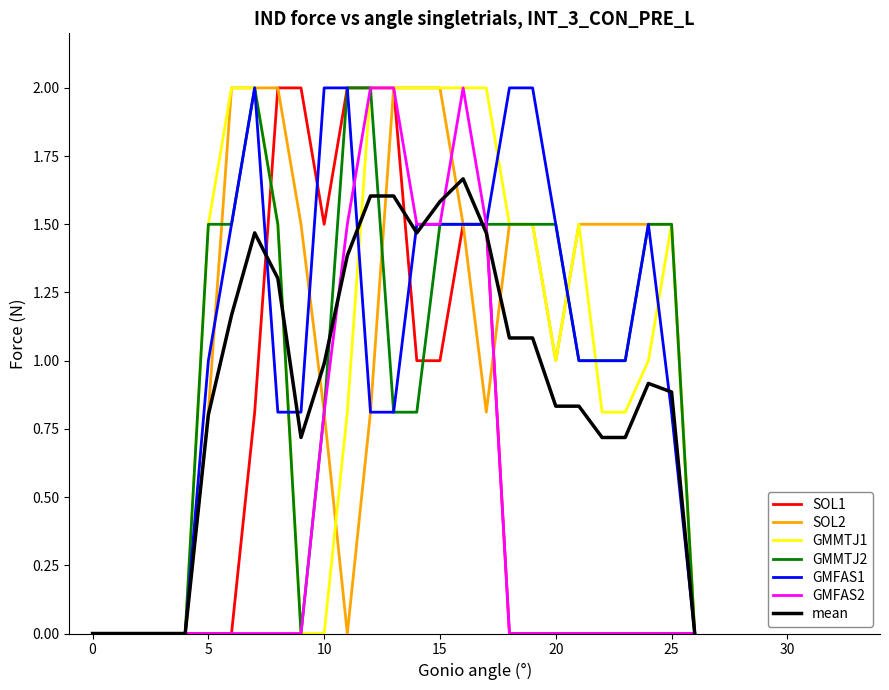

What is the highest value of the GMMTJ2 series?

2.0